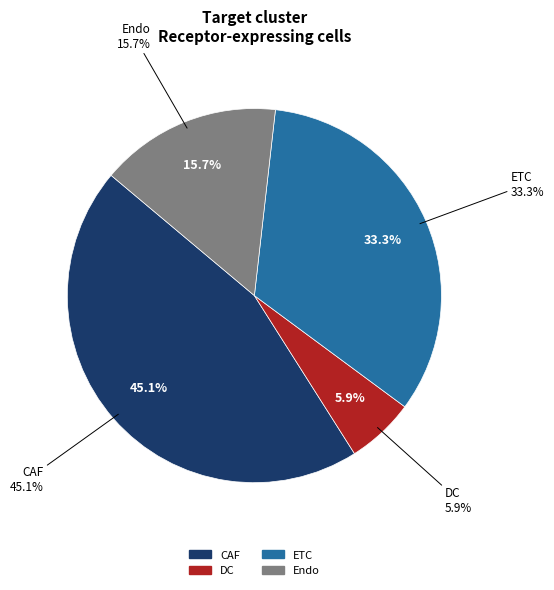

How many slices are in this pie chart?

4